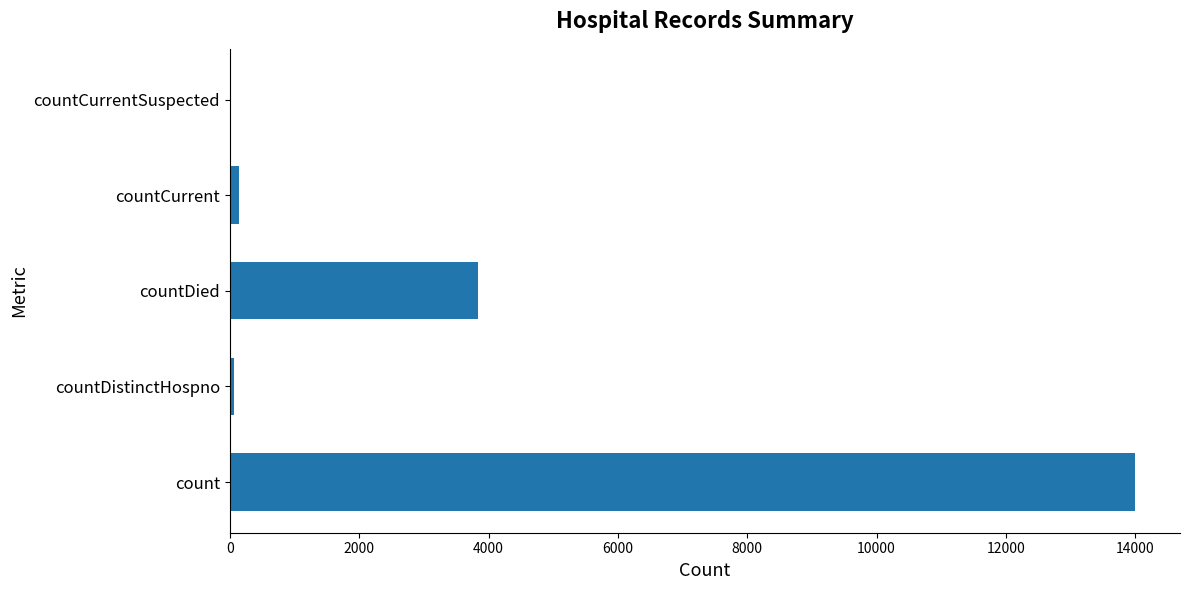

Is it true that the value at count is 13993?

True